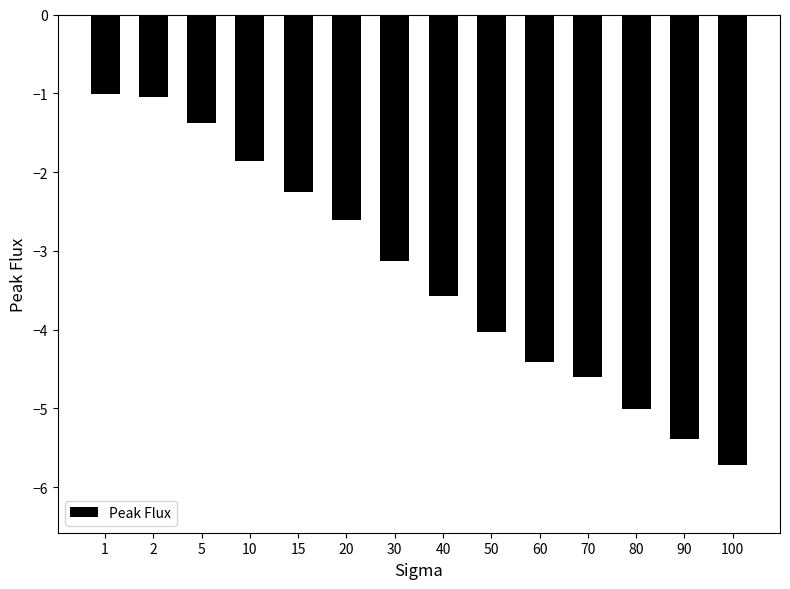

What is the change in value from 10 to 15?

-0.4